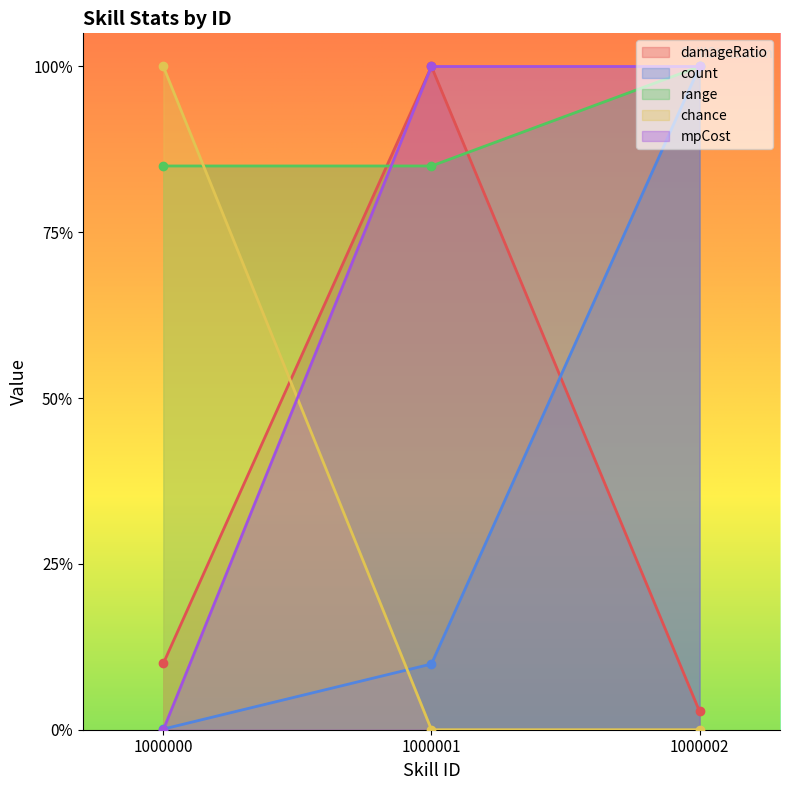

Reading left to right, what are all the values shown in this chart?

damageRatio: 0.1	1.0	0.0
count: 0.0	0.1	1.0
range: 0.8	0.8	1.0
chance: 1.0	0.0	0.0
mpCost: 0.0	1.0	1.0